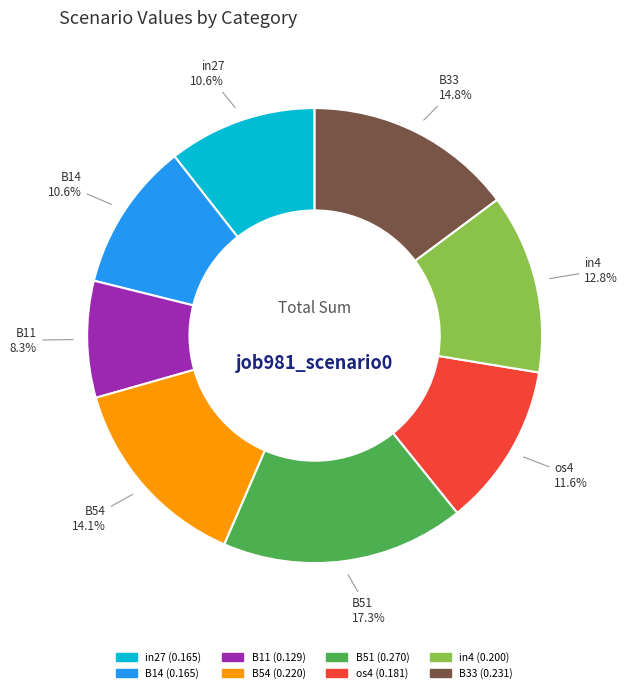

Which slice is the largest?

B51